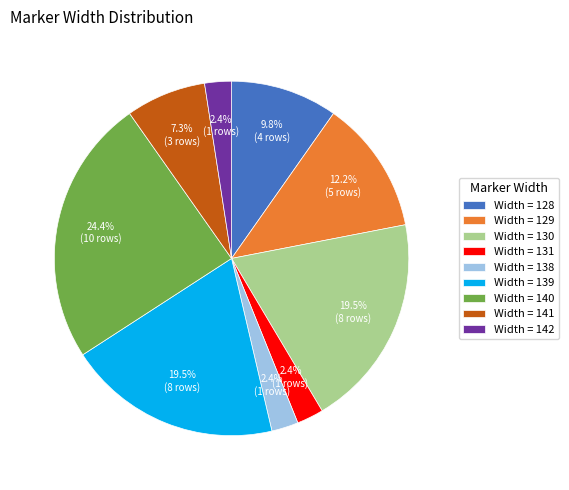

Is Width = 139 the majority of the pie?

No